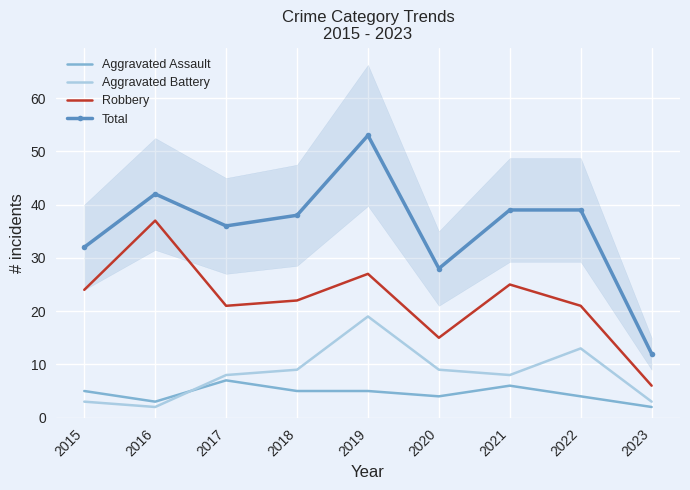

Count the number of categories in the chart.

9